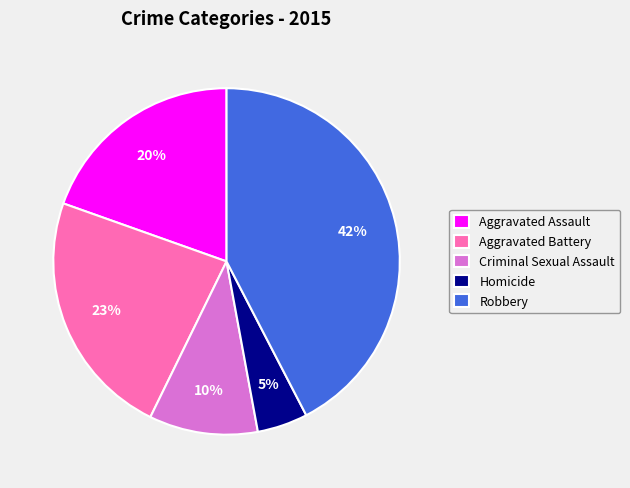

Which slice is the largest?

Robbery